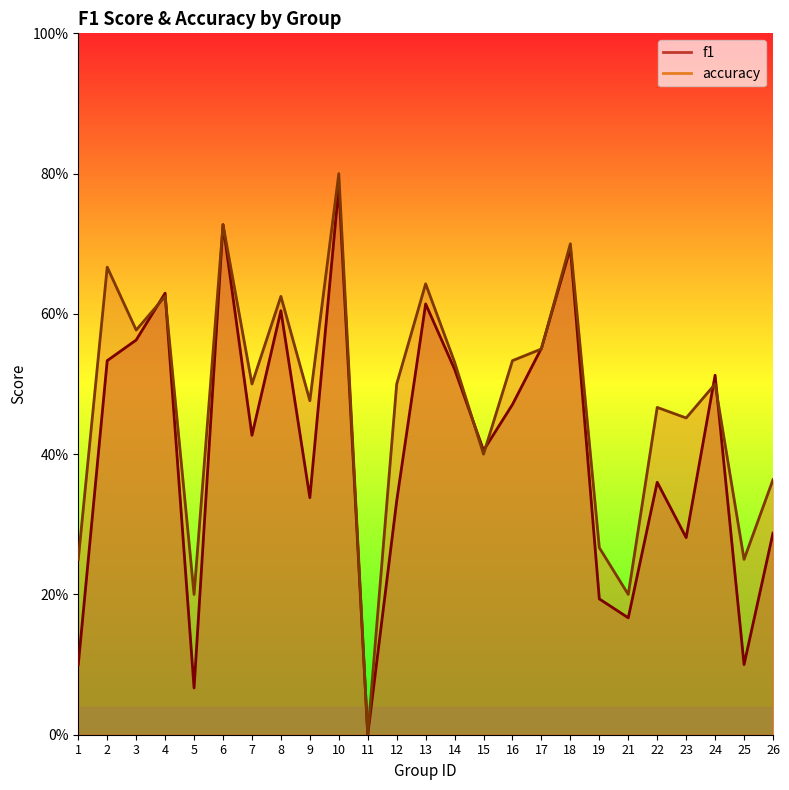

How many interior local valleys does the f1 series have?

8